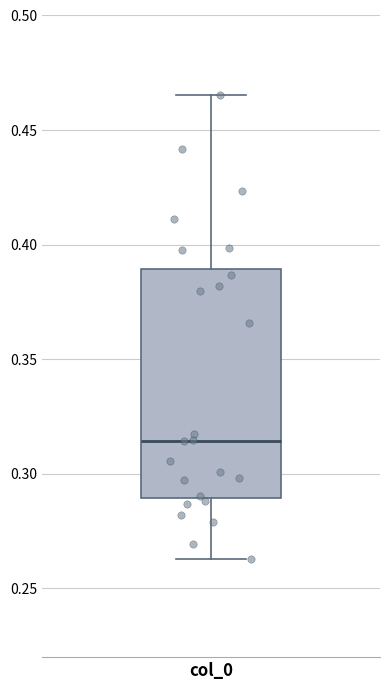

Where is the lower edge of the box for col_0 on the y-axis? The values are not printed on the chart, so give them approximately, as read against the axis.

0.290